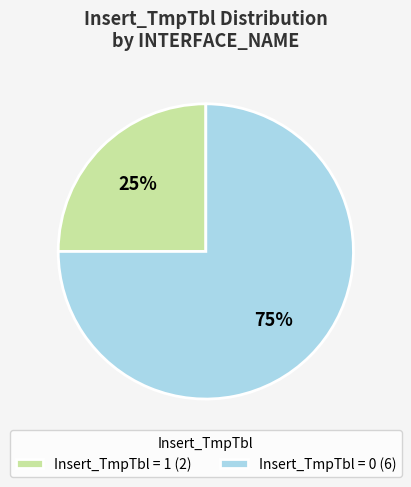

To the nearest percent, what is the difference between the largest and smallest slice percentages?

50%